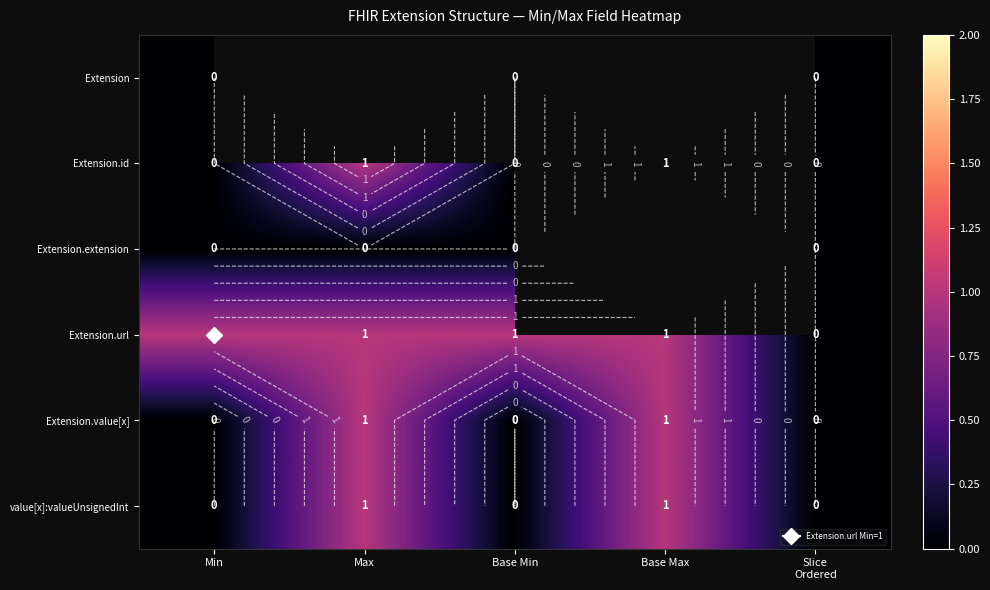

Which series has the largest range (max minus min)?

Extension.id